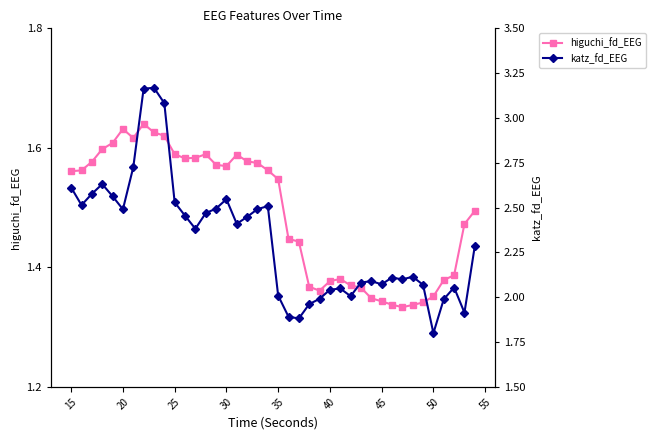

The value of higuchi_fd_EEG at 30 is 2.6. True or false?

False